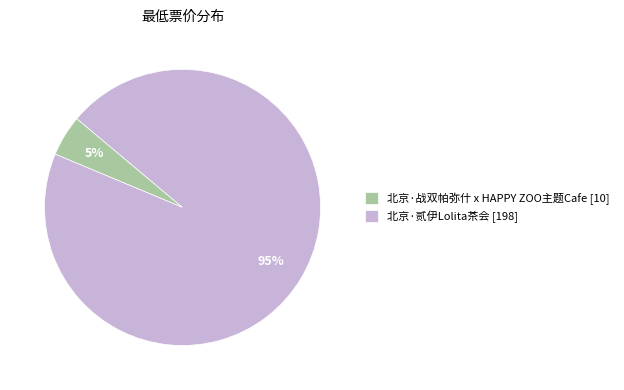

How many segments does this pie chart have?

2